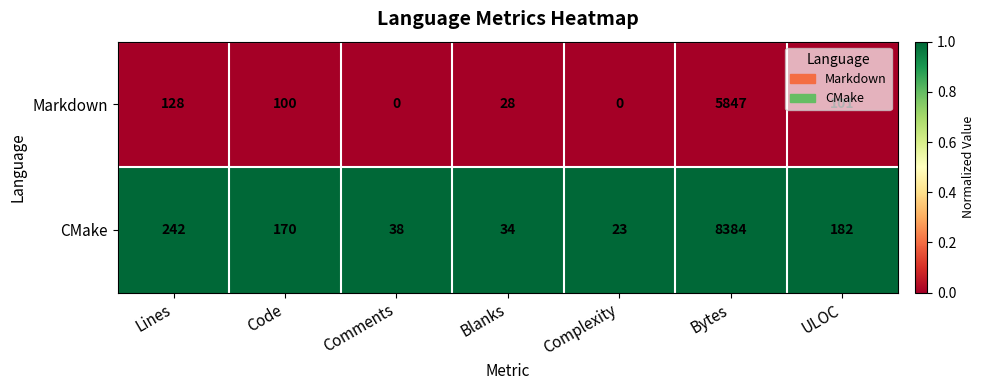

What is the highest value of the Markdown series?

5847